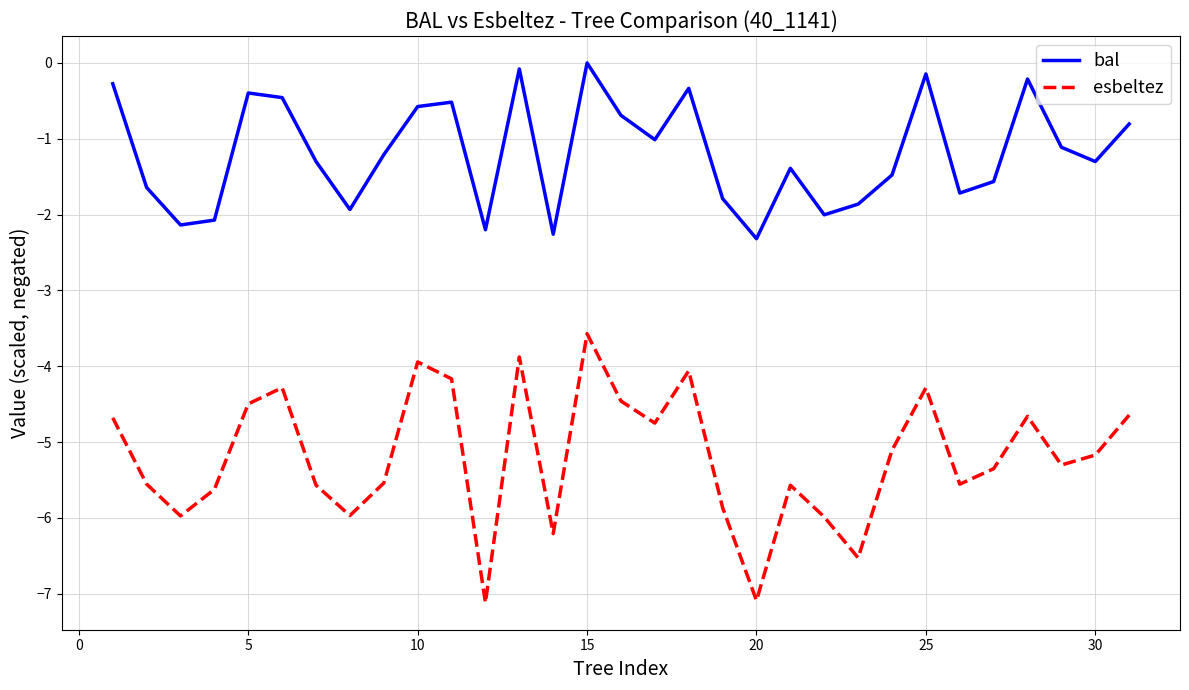

How many interior local peaks does the esbeltez series have?

8